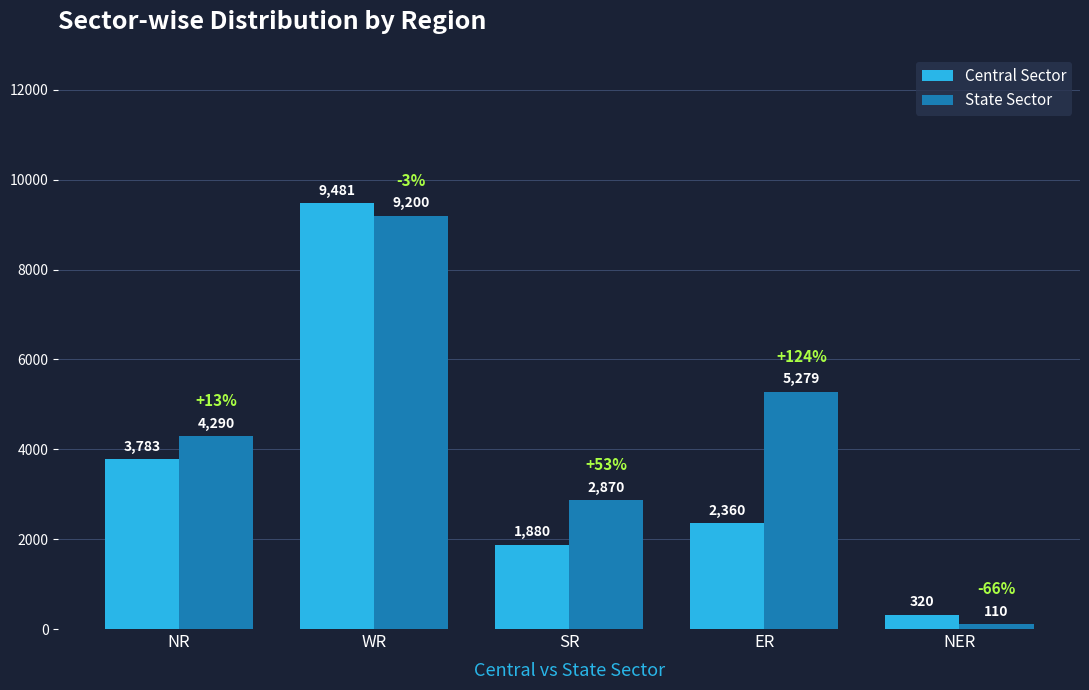

What is the difference between the maximum and minimum values in the State Sector series?

9090